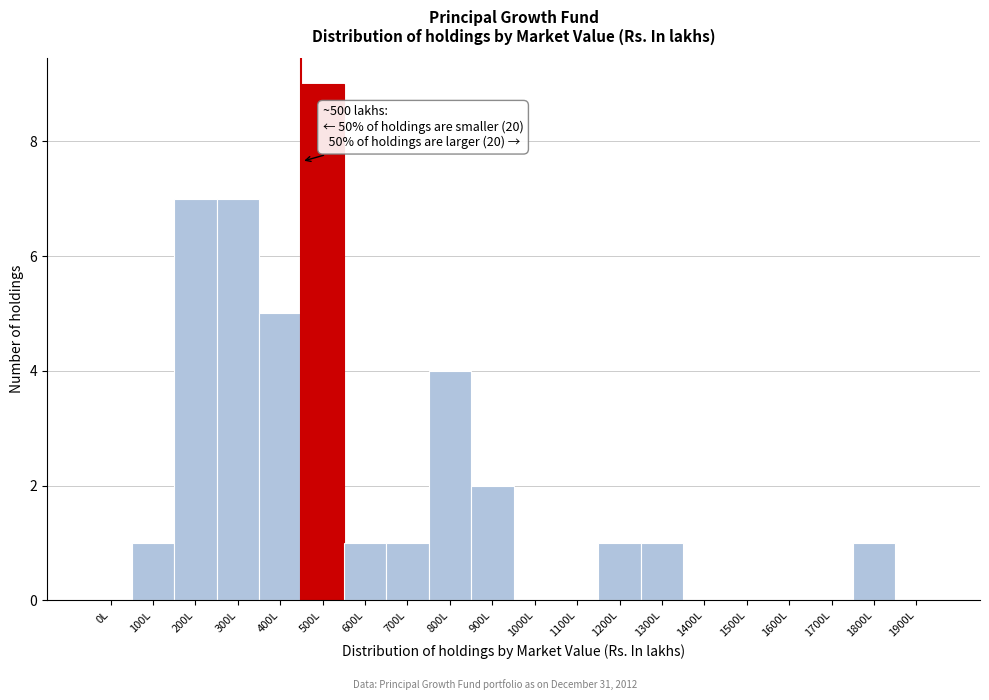

Reading right to left, extract all data points from this chart.

1900L=0	1800L=1	1700L=0	1600L=0	1500L=0	1400L=0	1300L=1	1200L=1	1100L=0	1000L=0	900L=2	800L=4	700L=1	600L=1	500L=9	400L=5	300L=7	200L=7	100L=1	0L=0